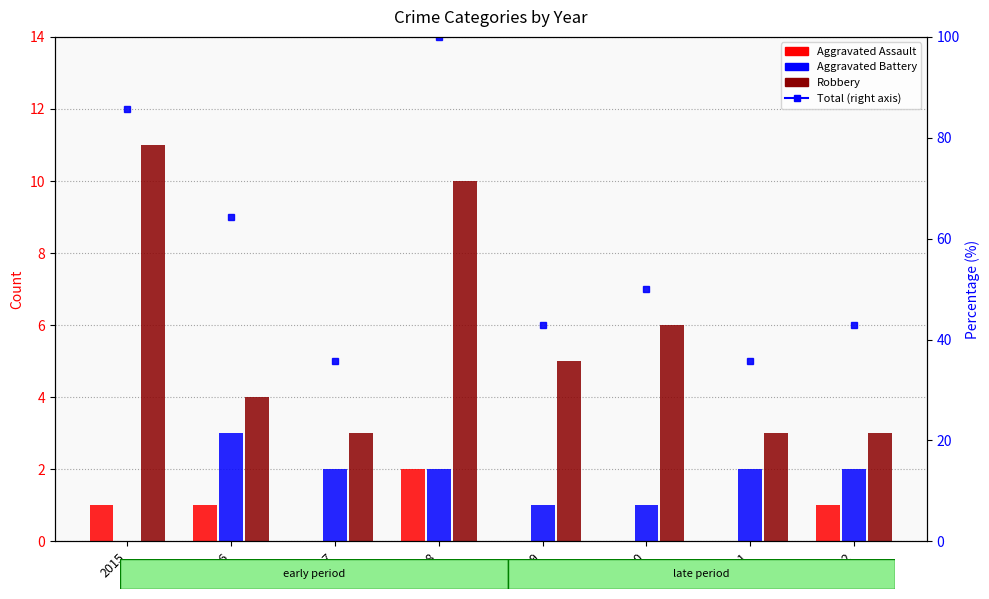

Which series has the largest total across all categories?

Robbery